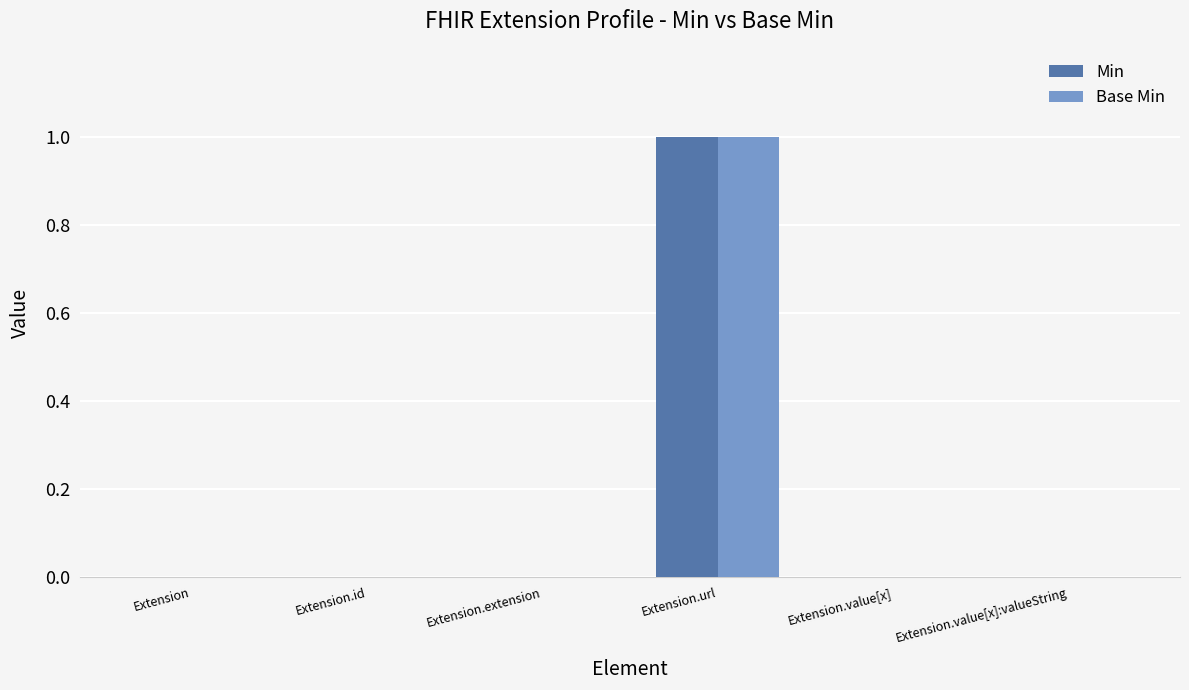

Reading left to right, transcribe all the data shown in this chart.

Min: Extension=0	Extension.id=0	Extension.extension=0	Extension.url=1	Extension.value[x]=0	Extension.value[x]:valueString=0
Base Min: Extension=0	Extension.id=0	Extension.extension=0	Extension.url=1	Extension.value[x]=0	Extension.value[x]:valueString=0